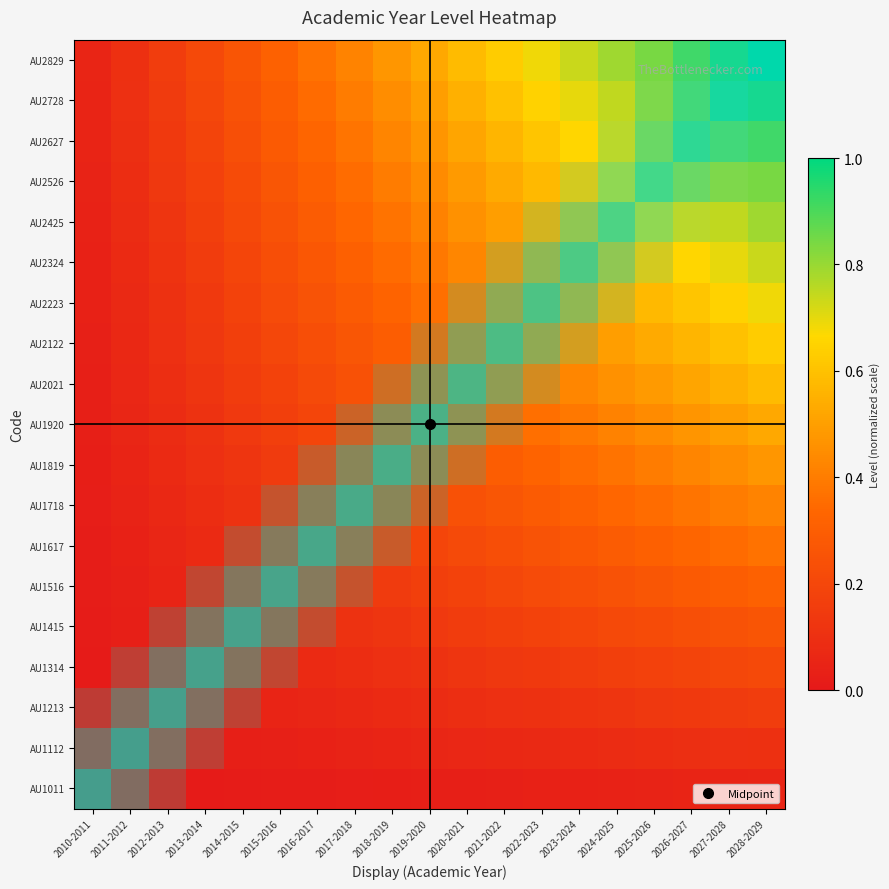

At which category does the chart reach its minimum across all series?

2010-2011